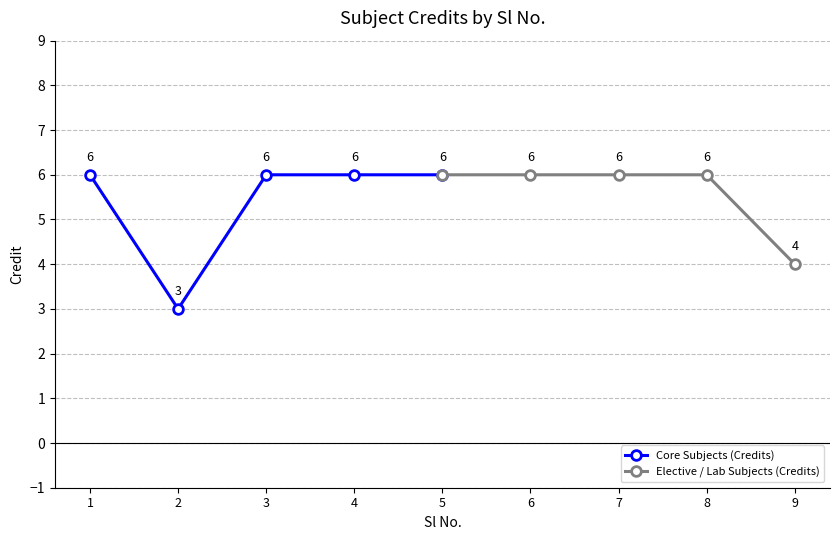

What is the value of the Core Subjects (Credits) point at the 3rd from the left?

6